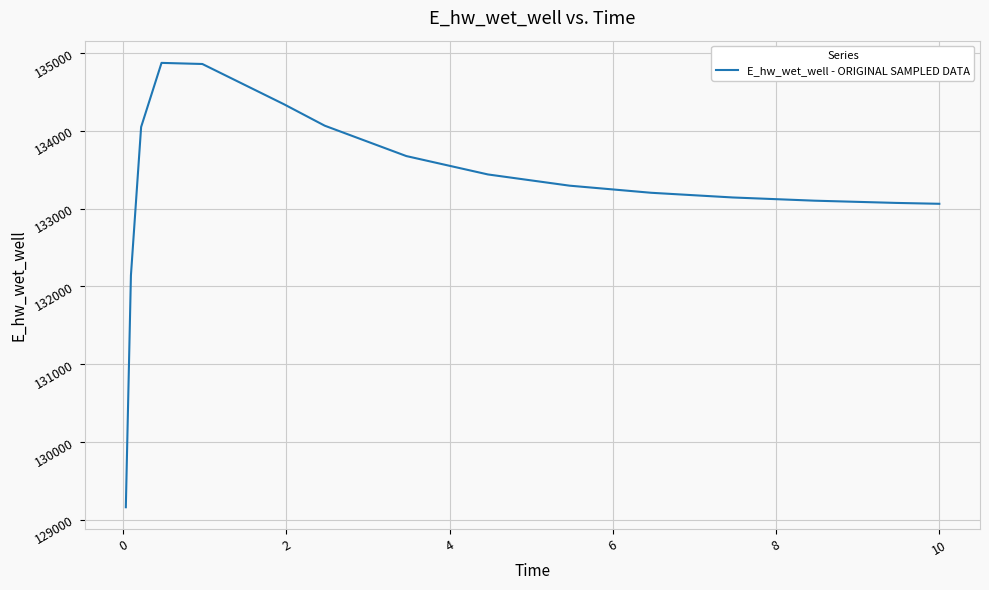

What is the difference between the second highest and second lowest values?

2716.7